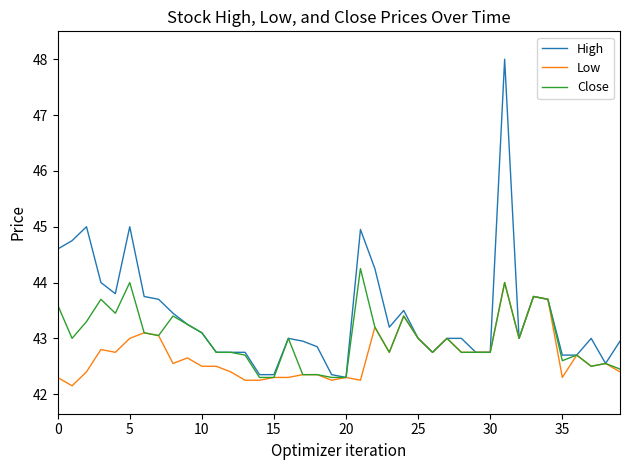

Which series has the largest total across all categories?

High